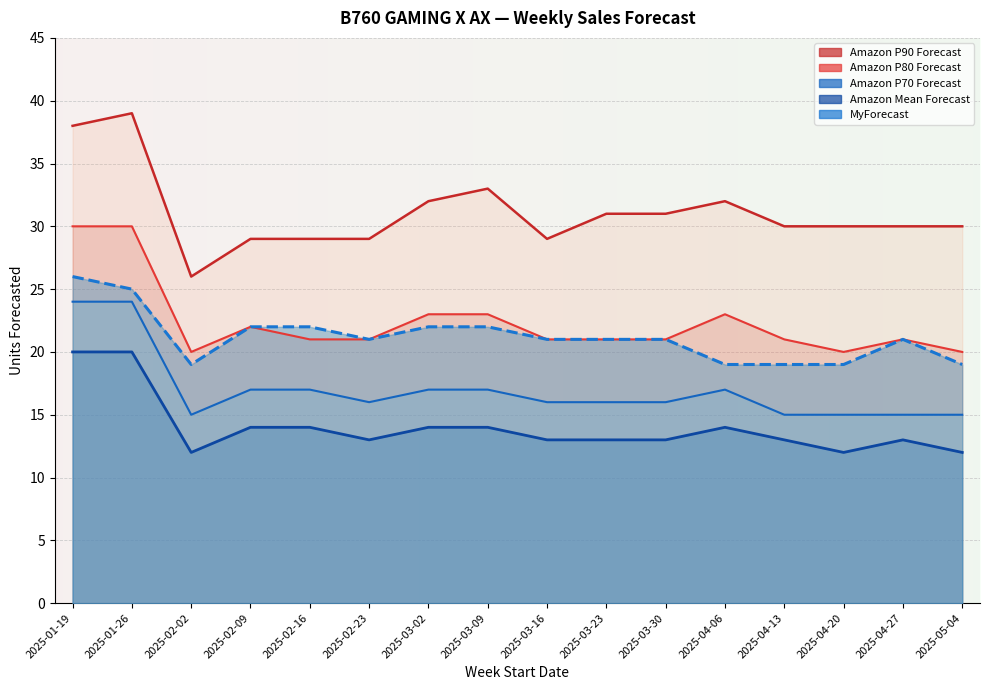

True or false: MyForecast and Amazon Mean Forecast intersect in this chart.

False